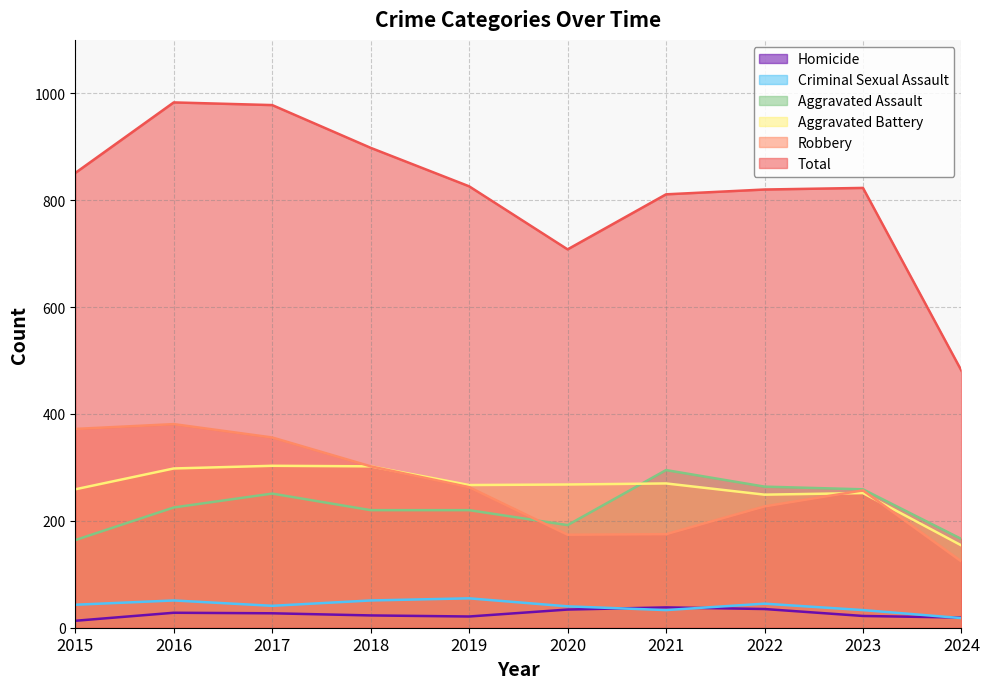

Which series has the largest total across all categories?

Total